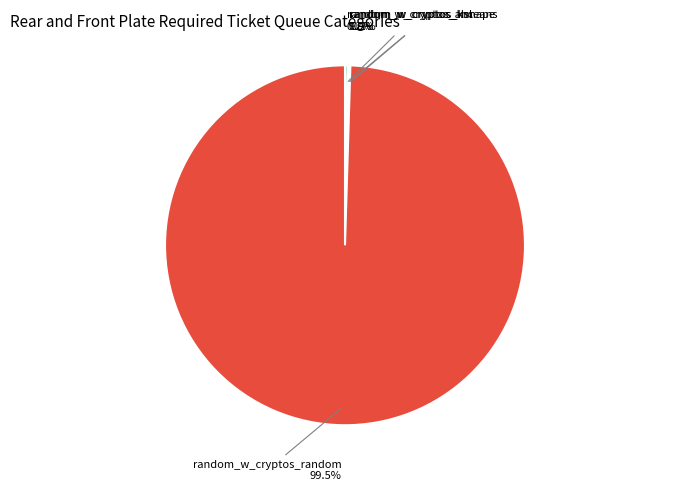

Is there any slice that represents more than half of the pie?

Yes